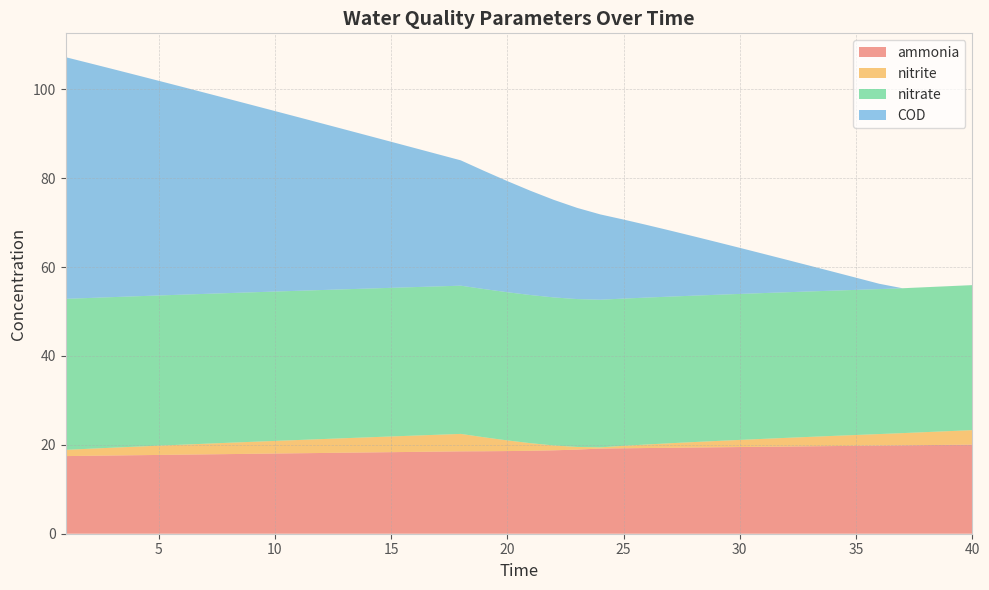

Reading right to left, transcribe all the data shown in this chart.

ammonia: 40=20.0	39=20.0	38=19.9	37=19.9	36=19.8	35=19.8	34=19.7	33=19.7	32=19.6	31=19.6	30=19.5	29=19.4	28=19.4	27=19.3	26=19.3	25=19.2	24=19.2	23=18.9	22=18.8	21=18.7	20=18.6	19=18.6	18=18.5	17=18.5	16=18.4	15=18.3	14=18.3	13=18.2	12=18.2	11=18.1	10=18.0	9=18.0	8=17.9	7=17.9	6=17.8	5=17.7	4=17.7	3=17.6	2=17.5	1=17.5
nitrite: 40=3.3	39=3.1	38=2.9	37=2.7	36=2.6	35=2.4	34=2.3	33=2.1	32=2.0	31=1.8	30=1.6	29=1.4	28=1.2	27=1.0	26=0.8	25=0.6	24=0.3	23=0.6	22=1.1	21=1.7	20=2.4	19=3.1	18=3.9	17=3.8	16=3.7	15=3.5	14=3.4	13=3.3	12=3.1	11=3.0	10=2.8	9=2.7	8=2.5	7=2.4	6=2.2	5=2.1	4=1.9	3=1.8	2=1.6	1=1.4
nitrate: 40=32.6	39=32.6	38=32.6	37=32.6	36=32.6	35=32.6	34=32.7	33=32.7	32=32.8	31=32.8	30=32.8	29=32.9	28=32.9	27=33.0	26=33.0	25=33.1	24=33.2	23=33.3	22=33.3	21=33.3	20=33.3	19=33.3	18=33.3	17=33.4	16=33.4	15=33.4	14=33.5	13=33.5	12=33.5	11=33.6	10=33.6	9=33.6	8=33.7	7=33.7	6=33.7	5=33.8	4=33.8	3=33.9	2=33.9	1=34.0
COD: 40=0.0	39=0.0	38=0.0	37=0.0	36=1.2	35=2.7	34=4.3	33=5.8	32=7.3	31=8.9	30=10.4	29=11.9	28=13.4	27=14.9	26=16.3	25=17.8	24=19.2	23=20.5	22=21.9	21=23.4	20=25.0	19=26.6	18=28.2	17=29.8	16=31.3	15=32.9	14=34.4	13=36.0	12=37.5	11=39.1	10=40.6	9=42.2	8=43.7	7=45.2	6=46.8	5=48.3	4=49.8	3=51.4	2=52.9	1=54.4